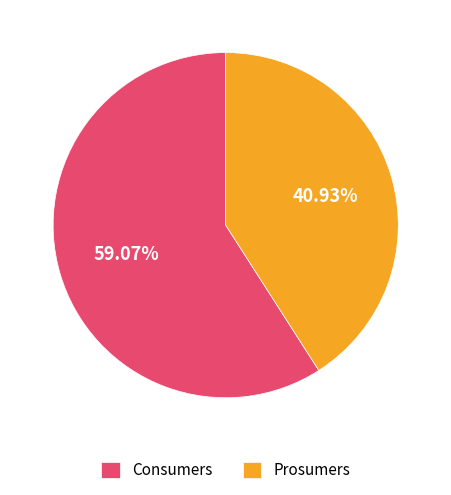

What percentage is NOT represented by Consumers?

40.9%